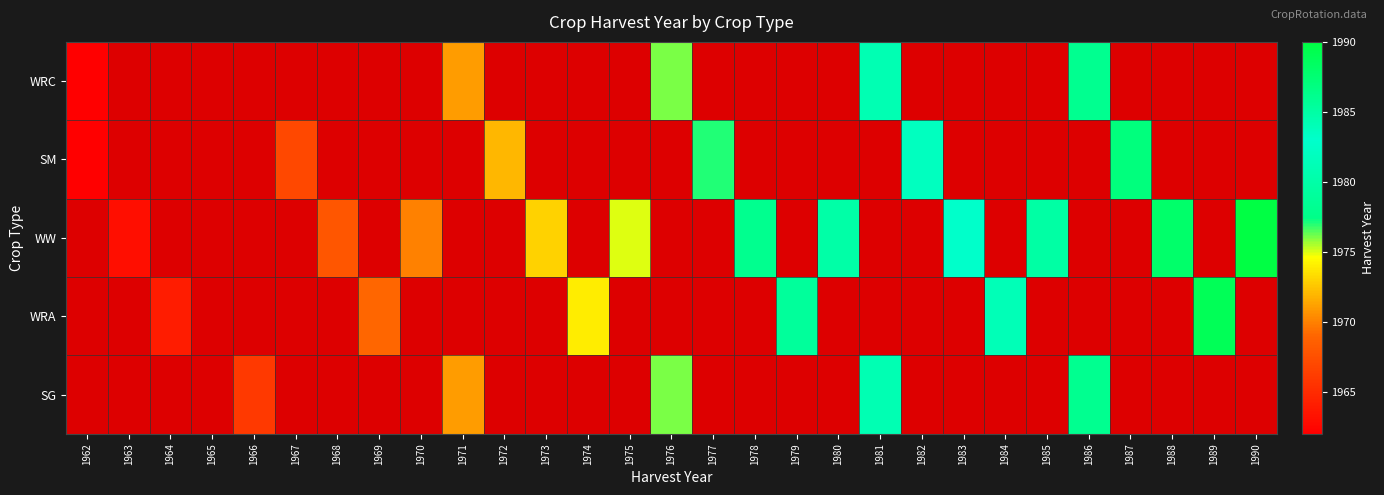

The value of WW at 1970 is 1970.0. True or false?

True